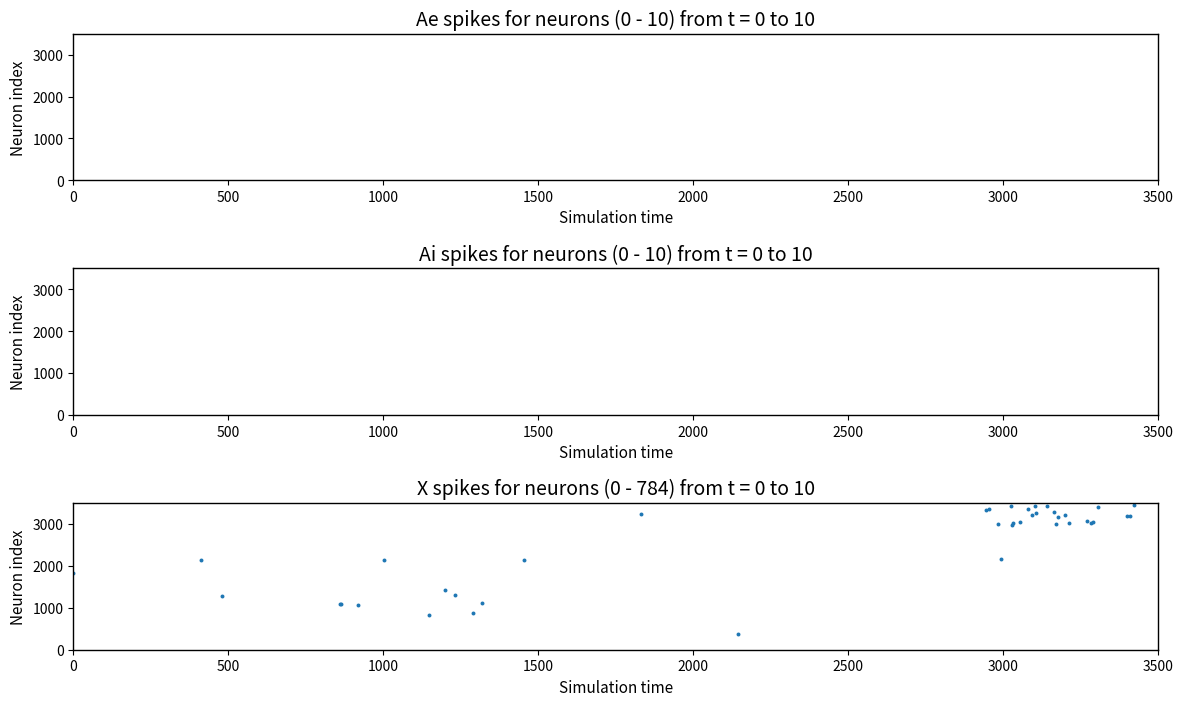

What Y value in the scatter plot is closest to 1908?

1821